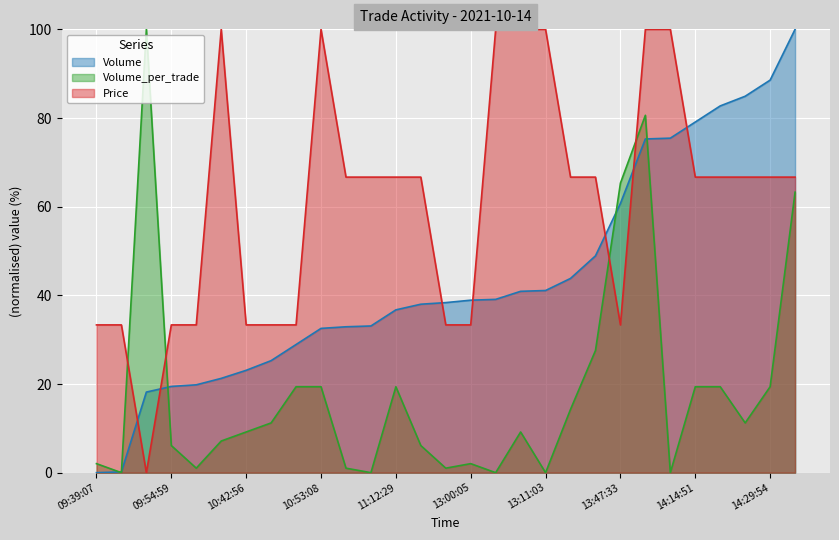

True or false: Volume has a value of 98.8 at 14:13:24.

False